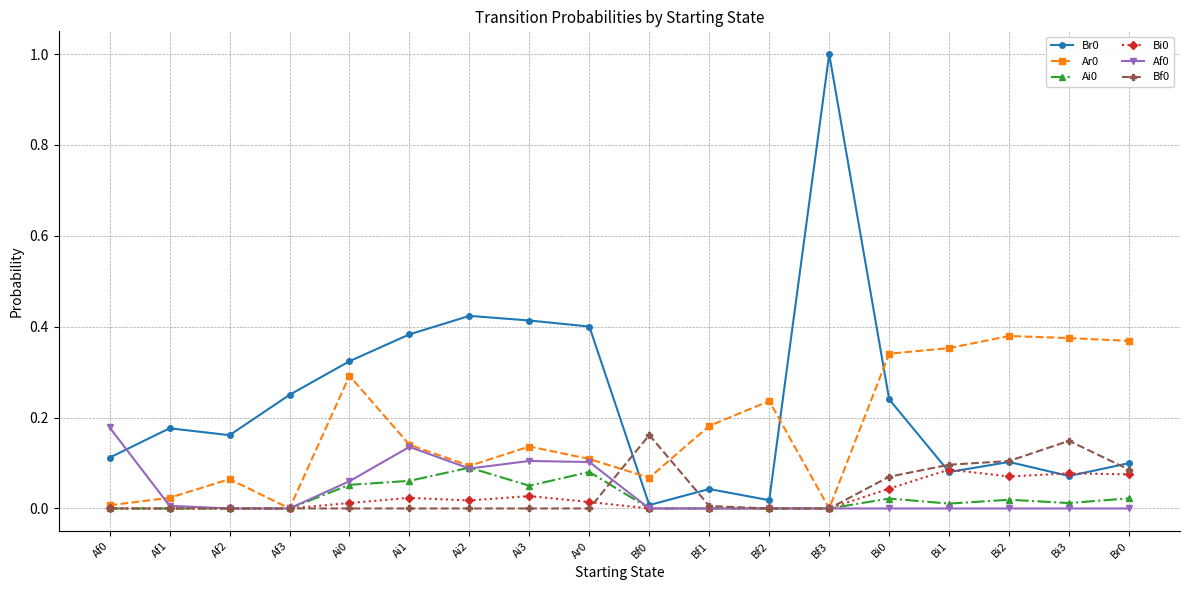

How many series are shown in this chart?

6